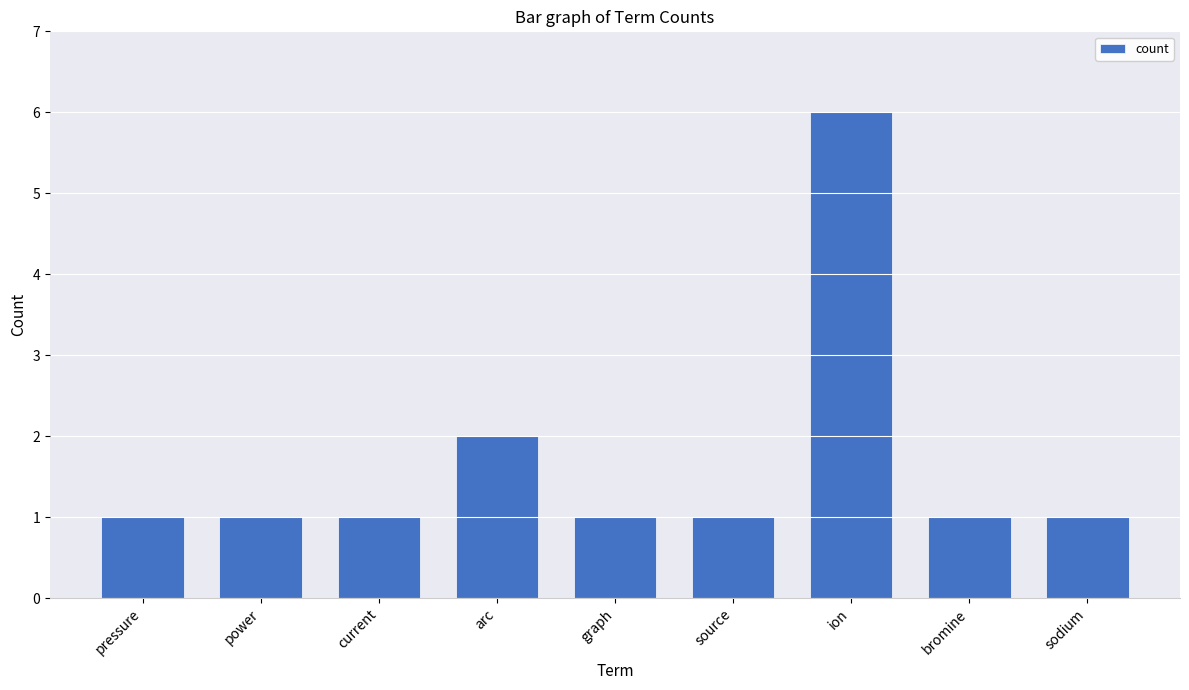

What is the smallest value displayed?

1